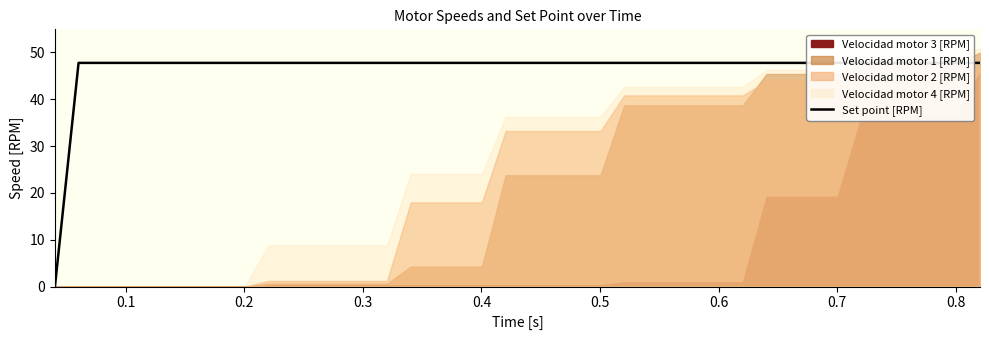

True or false: the data shows 71.8 at 29.

False